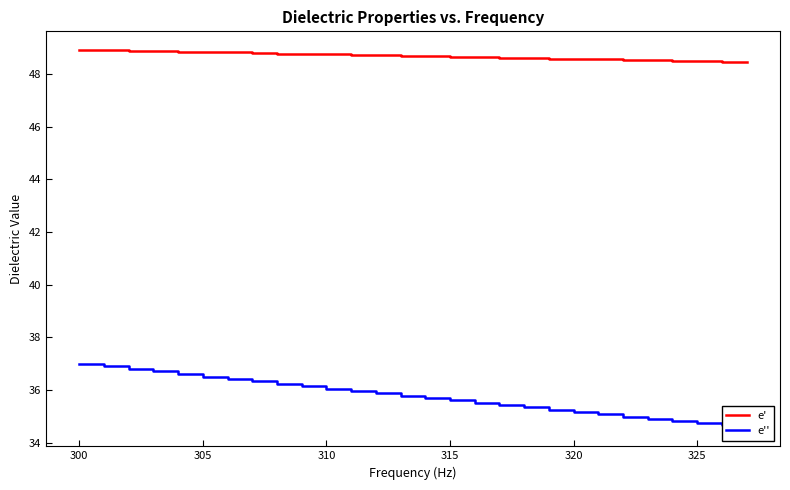

What is the minimum value for e''?

34.6